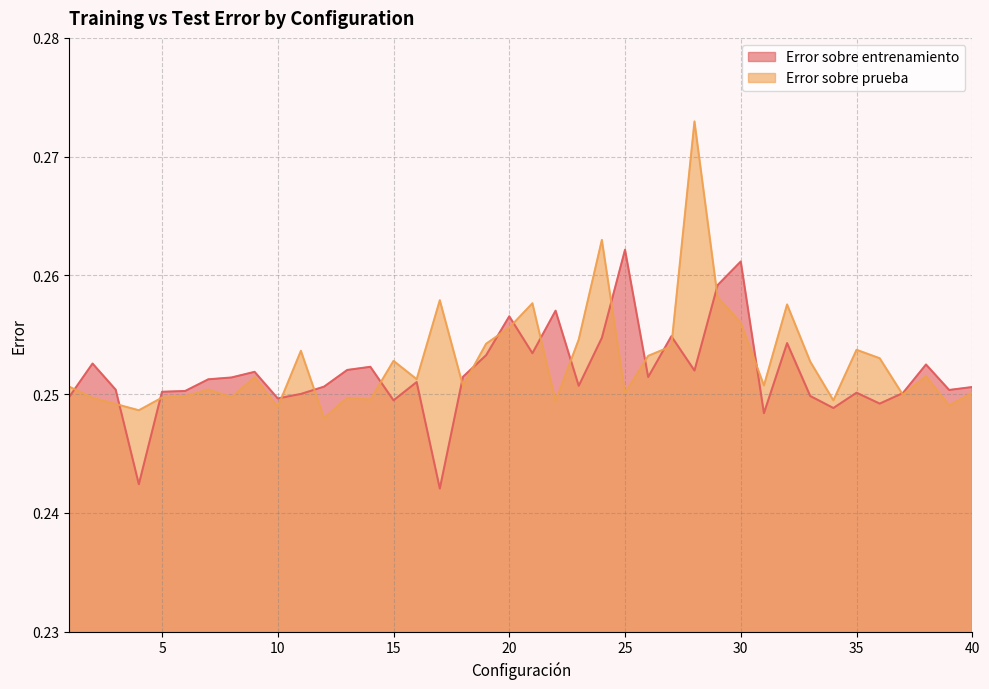

How many intersections are there between Error sobre prueba and Error sobre entrenamiento?

19